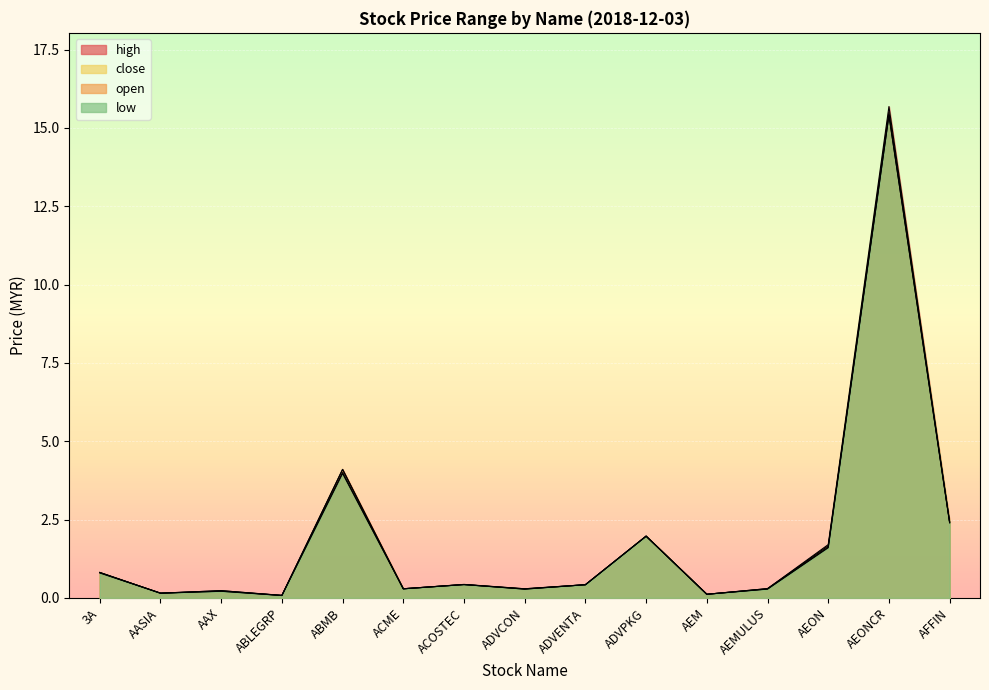

Between ADVPKG and AEM, which is larger?

ADVPKG